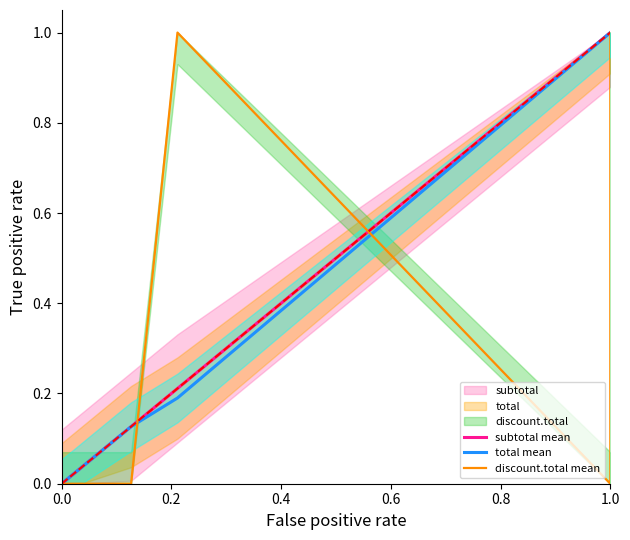

What position from the left is 0.2?

2